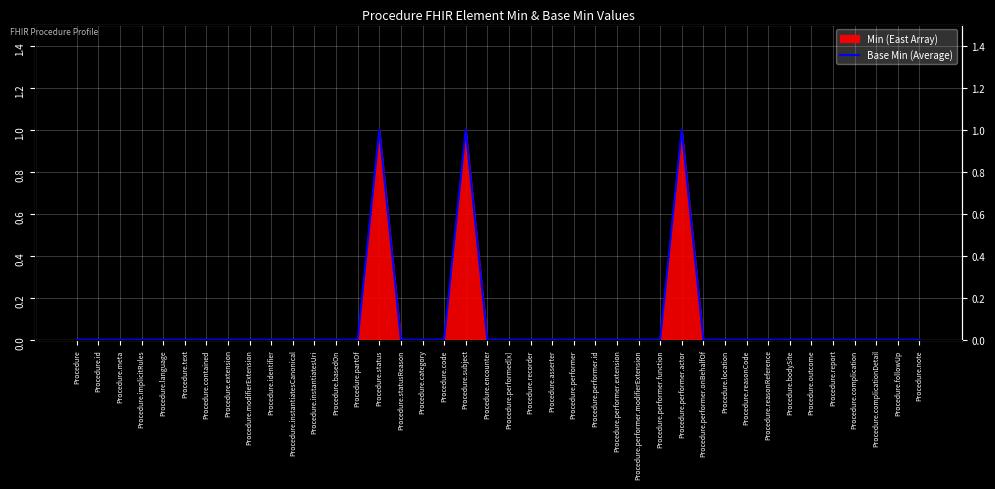

Reading left to right, what are all the values shown in this chart?

Procedure=0	Procedure.id=0	Procedure.meta=0	Procedure.implicitRules=0	Procedure.language=0	Procedure.text=0	Procedure.contained=0	Procedure.extension=0	Procedure.modifierExtension=0	Procedure.identifier=0	Procedure.instantiatesCanonical=0	Procedure.instantiatesUri=0	Procedure.basedOn=0	Procedure.partOf=0	Procedure.status=1	Procedure.statusReason=0	Procedure.category=0	Procedure.code=0	Procedure.subject=1	Procedure.encounter=0	Procedure.performed[x]=0	Procedure.recorder=0	Procedure.asserter=0	Procedure.performer=0	Procedure.performer.id=0	Procedure.performer.extension=0	Procedure.performer.modifierExtension=0	Procedure.performer.function=0	Procedure.performer.actor=1	Procedure.performer.onBehalfOf=0	Procedure.location=0	Procedure.reasonCode=0	Procedure.reasonReference=0	Procedure.bodySite=0	Procedure.outcome=0	Procedure.report=0	Procedure.complication=0	Procedure.complicationDetail=0	Procedure.followUp=0	Procedure.note=0